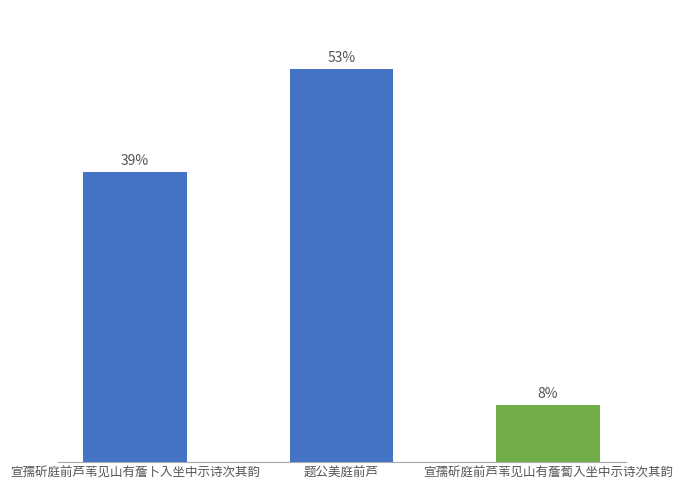

What is the value of the 3rd bar from the left?

179856